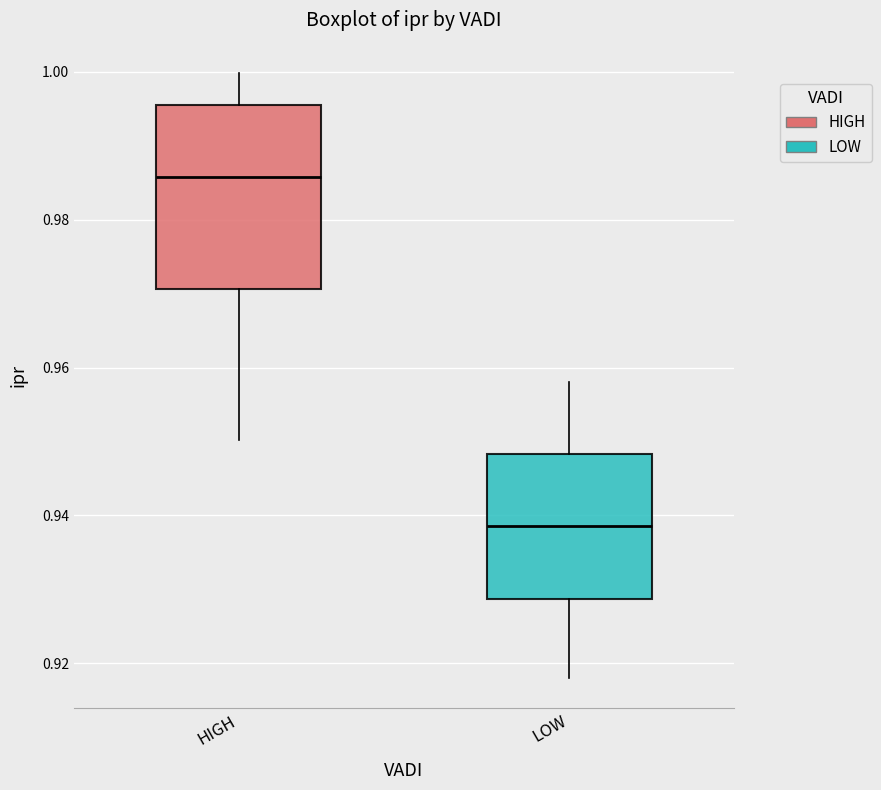

Reading left to right, transcribe this box plot: for each box, give where its median line is, the range the box spans, and where its two whiskers end, as read against the y-axis. The values are not printed on the chart, so give them approximately, as read against the axis.

HIGH: median 0.986, box 0.970 to 0.996, whiskers 0.950 to 1.000
LOW: median 0.938, box 0.928 to 0.948, whiskers 0.918 to 0.958